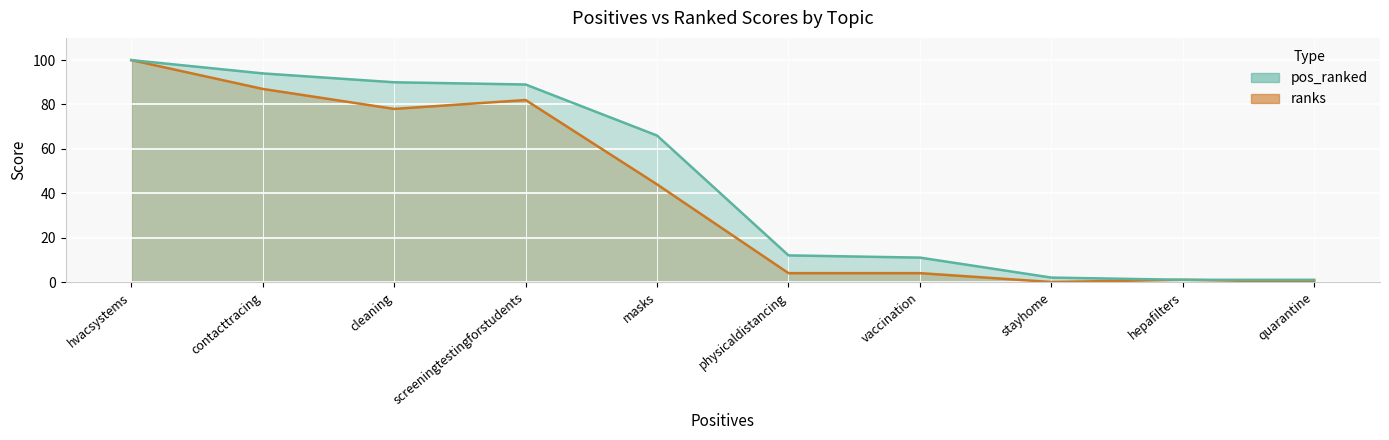

True or false: pos_ranked and ranks intersect in this chart.

False